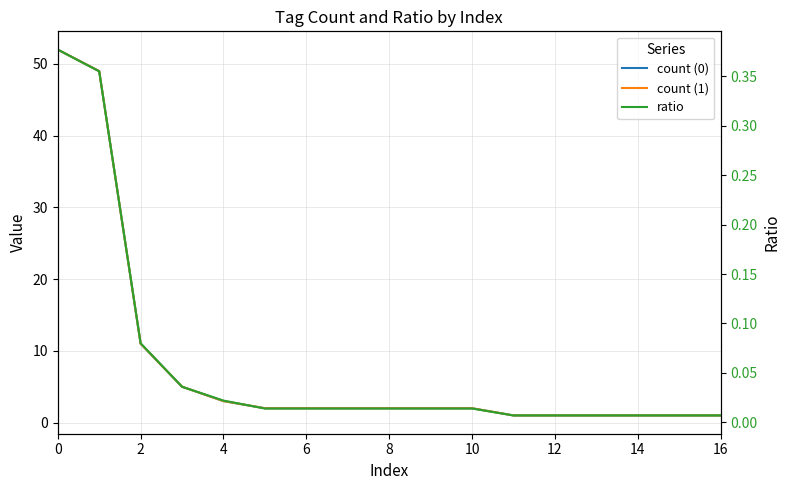

Reading left to right, transcribe all the data shown in this chart.

count (0): 52.0	49.0	11.0	5.0	3.0	2.0	2.0	2.0	2.0	2.0	2.0	1.0	1.0	1.0	1.0	1.0	1.0
count (1): 52.0	49.0	11.0	5.0	3.0	2.0	2.0	2.0	2.0	2.0	2.0	1.0	1.0	1.0	1.0	1.0	1.0
ratio: 0.4	0.4	0.1	0.0	0.0	0.0	0.0	0.0	0.0	0.0	0.0	0.0	0.0	0.0	0.0	0.0	0.0